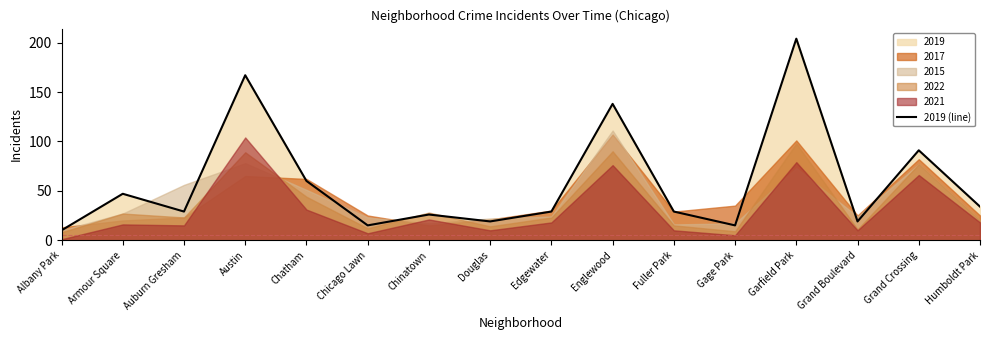

Is it true that the value at Grand Boulevard is 19?

True